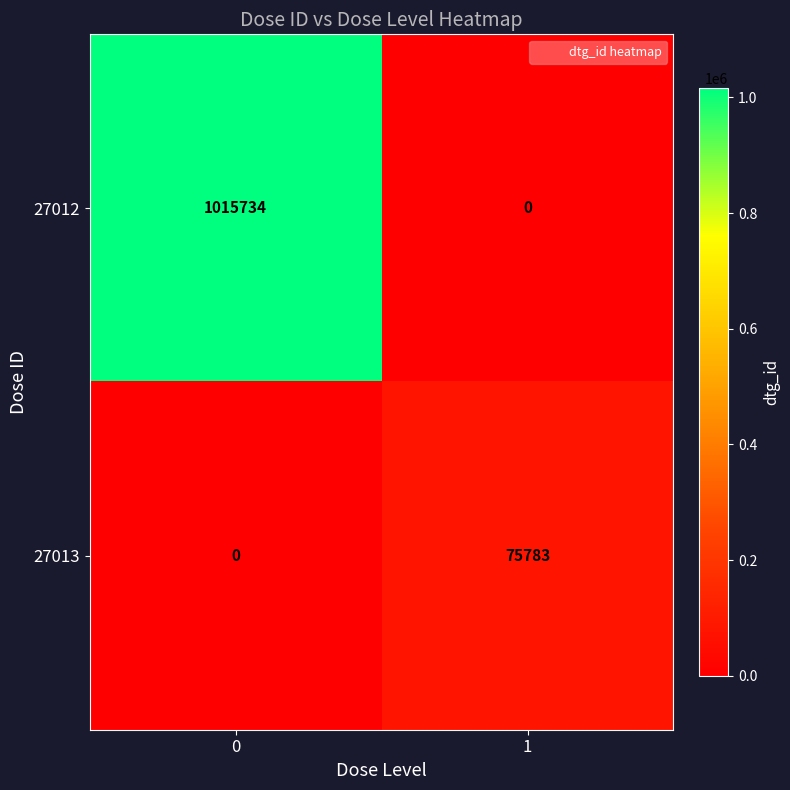

Rank the series by their average value, from lowest to highest.

27013, 27012